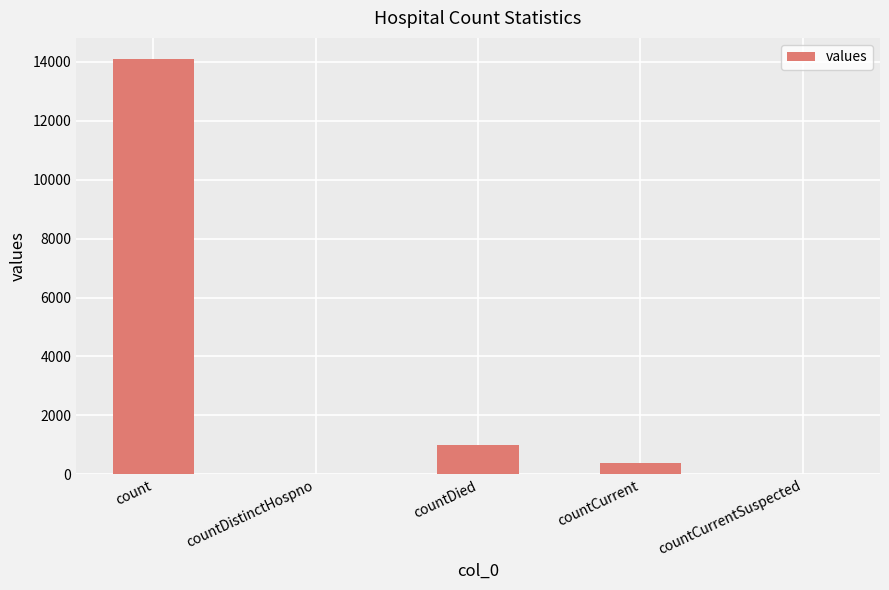

What is the change in value from count to countDied?

-13104